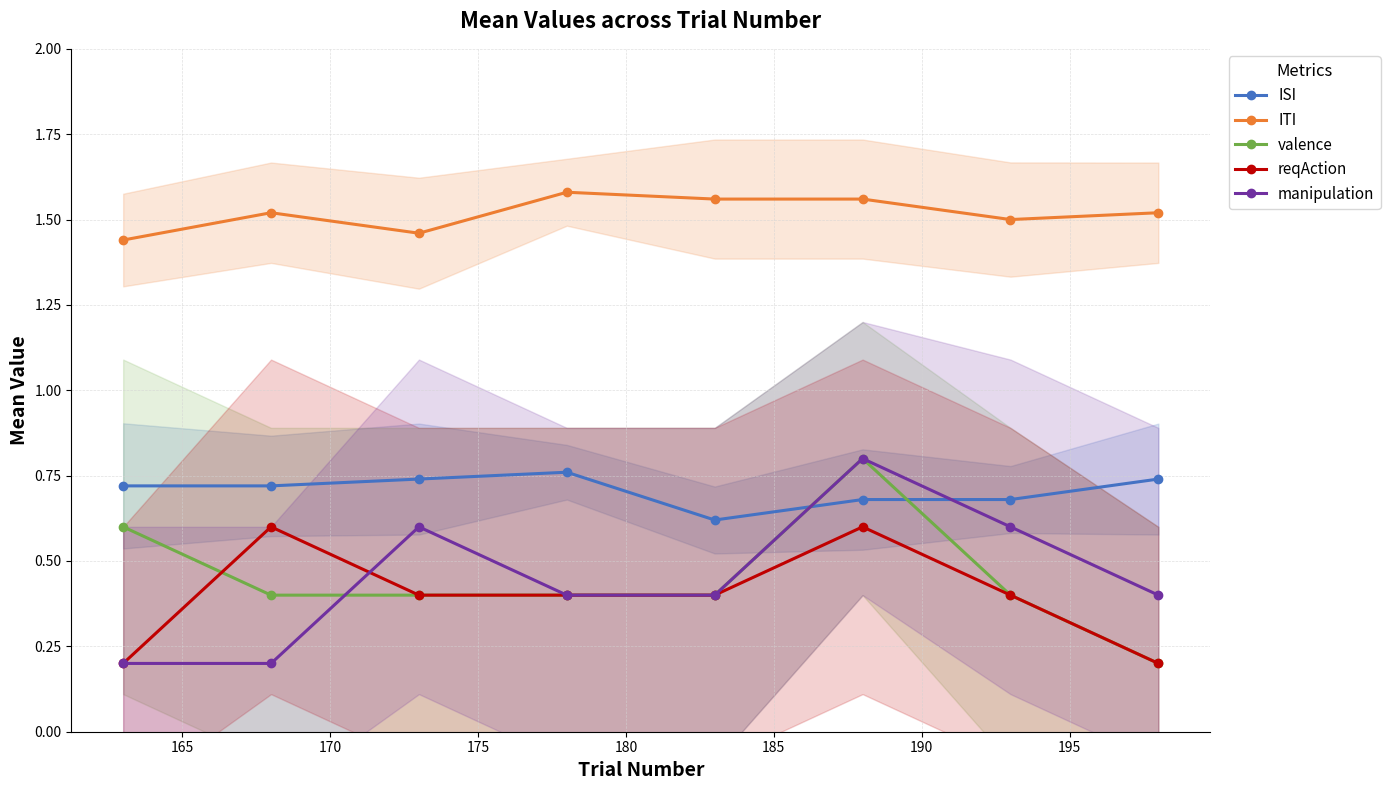

True or false: ITI and ISI intersect in this chart.

False